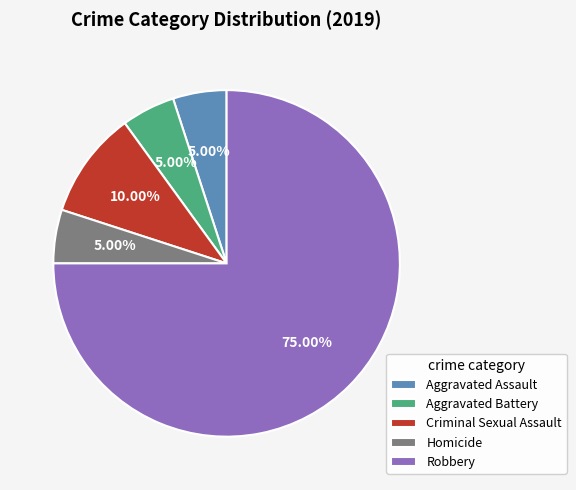

The Criminal Sexual Assault slice represents 2% of the pie. True or false?

False